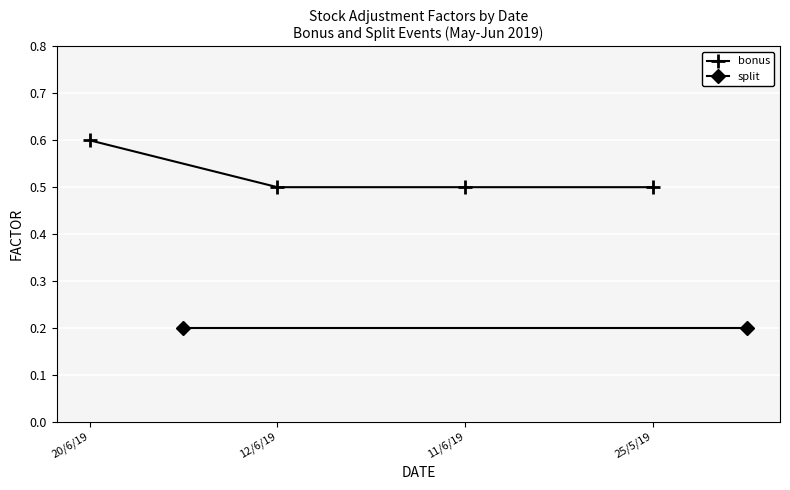

What is the change in value from 20/6/19 to 12/6/19?

-0.1